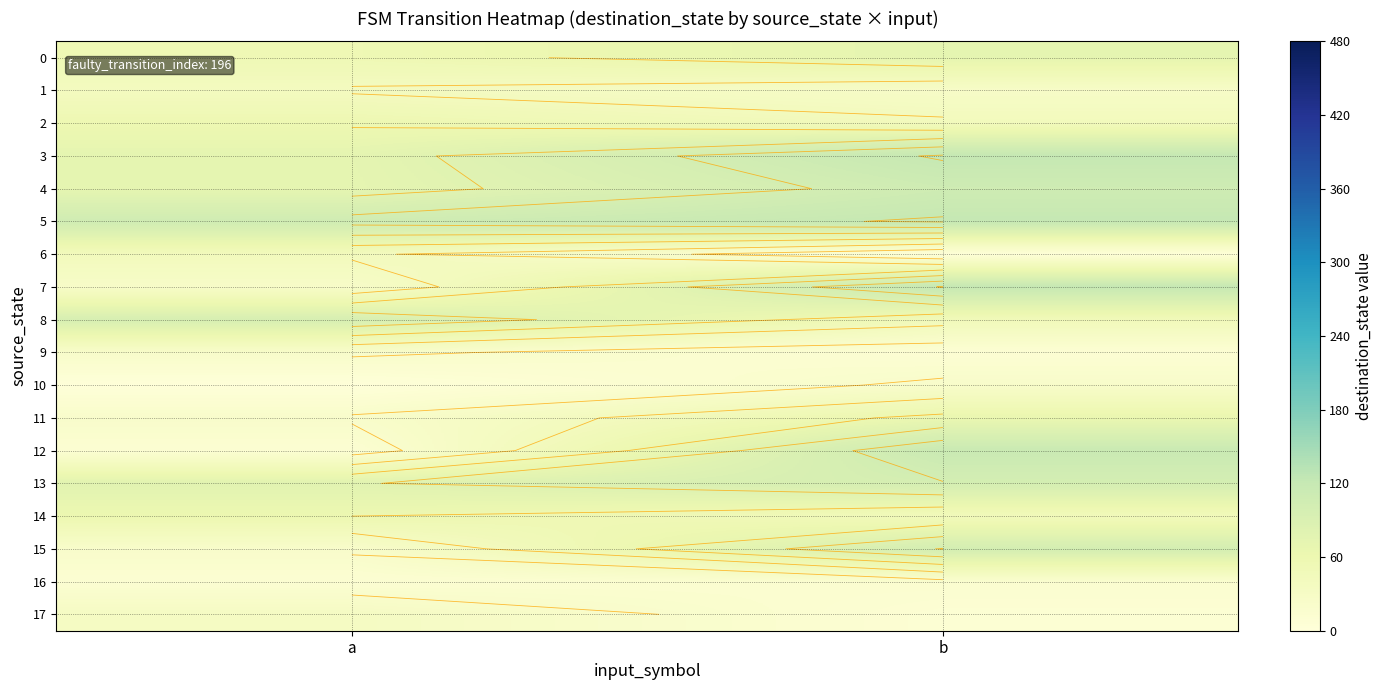

Which series has the largest total across all categories?

5